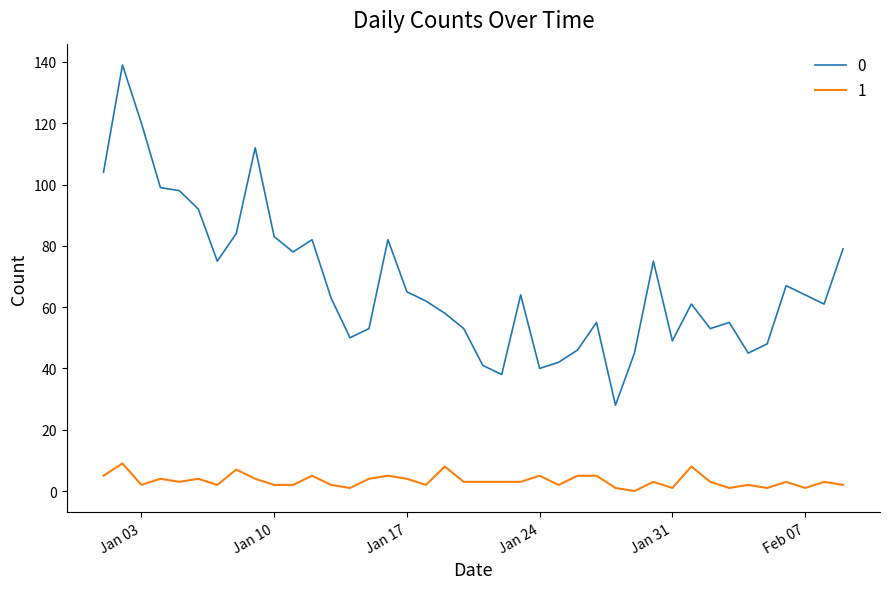

What is the greatest value displayed?

139